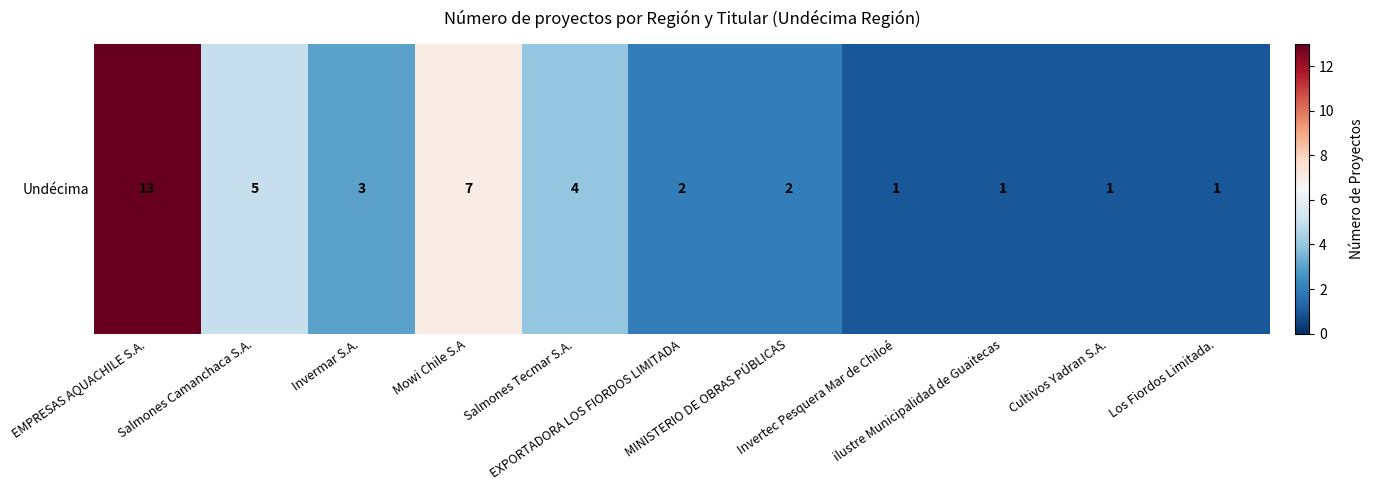

Rank the categories by value from lowest to highest.

Invertec Pesquera Mar de Chiloé, ilustre Municipalidad de Guaitecas, Cultivos Yadran S.A., Los Fiordos Limitada., EXPORTADORA LOS FIORDOS LIMITADA, MINISTERIO DE OBRAS PÚBLICAS, Invermar S.A., Salmones Tecmar S.A., Salmones Camanchaca S.A., Mowi Chile S.A, EMPRESAS AQUACHILE S.A.